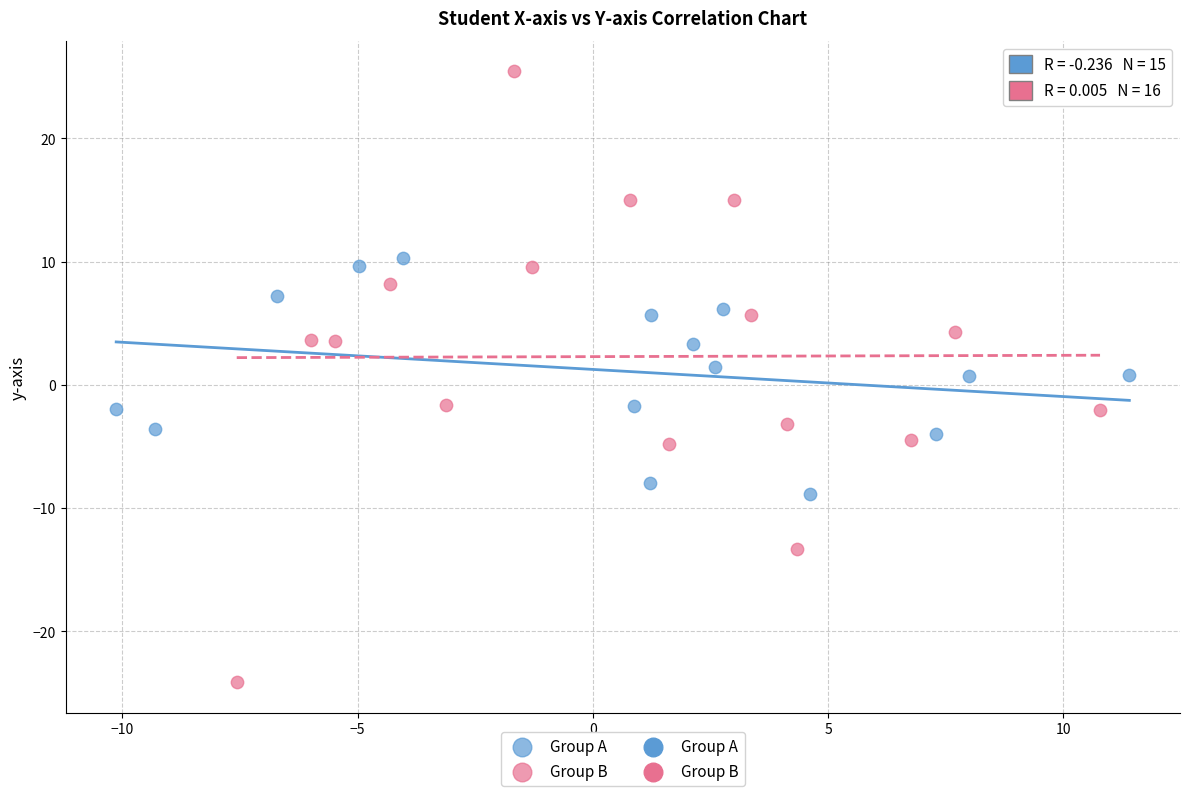

Which series has the widest spread of Y values?

Group B